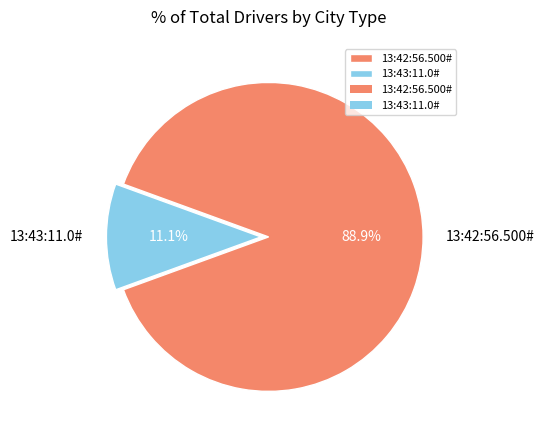

Between 13:43:11.0# and 13:42:56.500#, which is larger?

13:42:56.500#